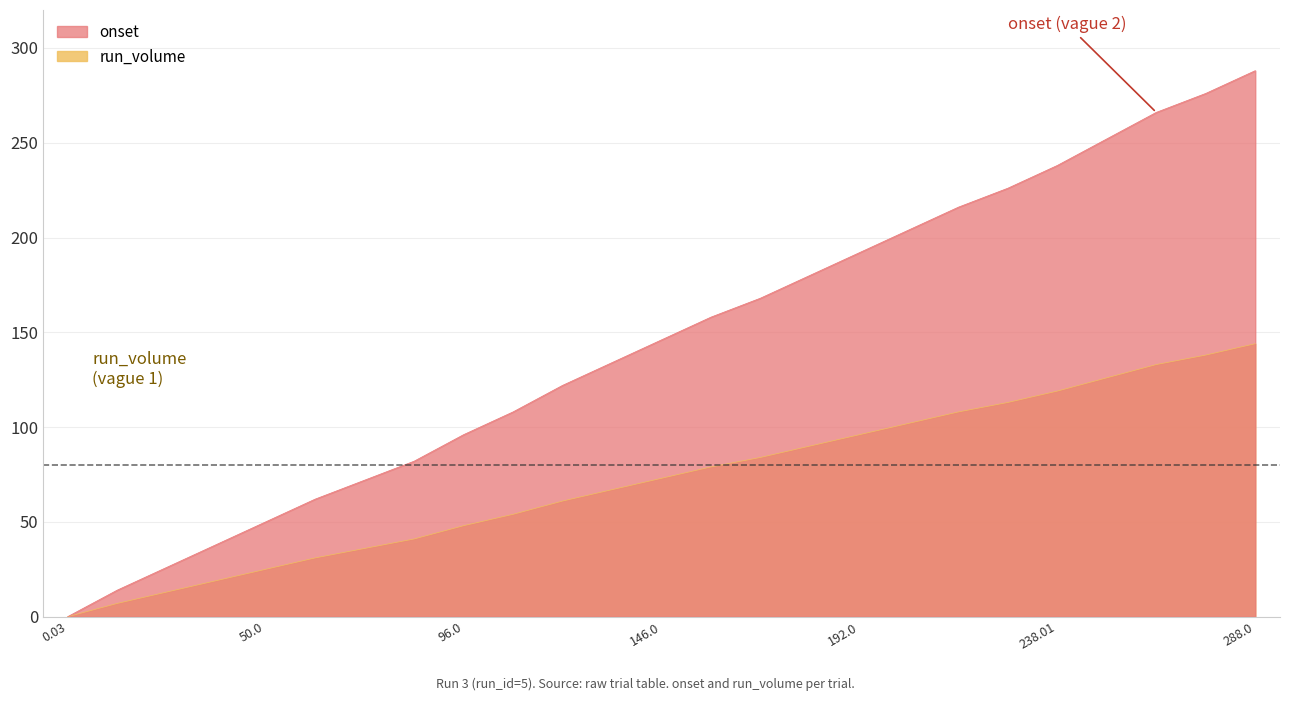

At which category does the chart reach its peak across all series?

288.0